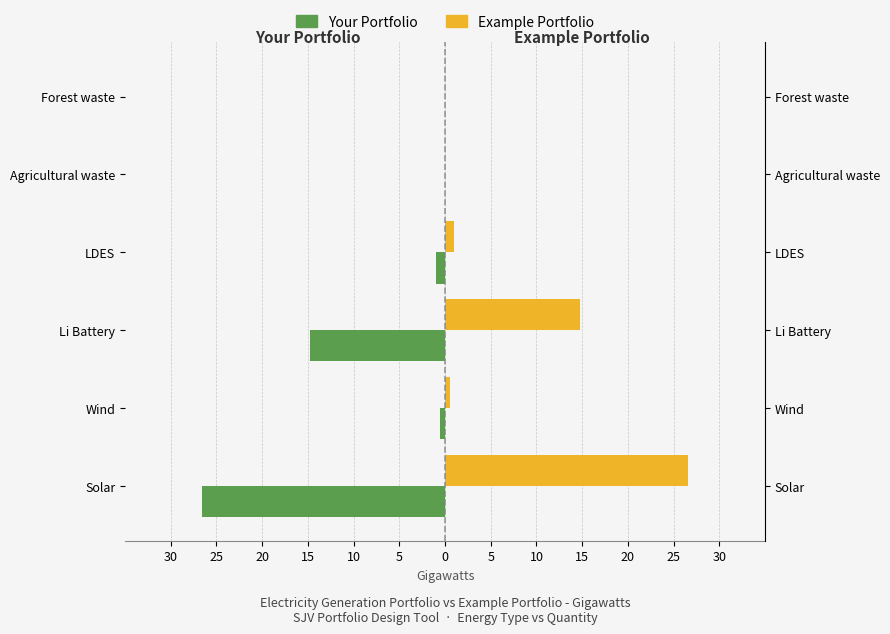

What are all the series names shown in the legend?

Your Portfolio, Example Portfolio